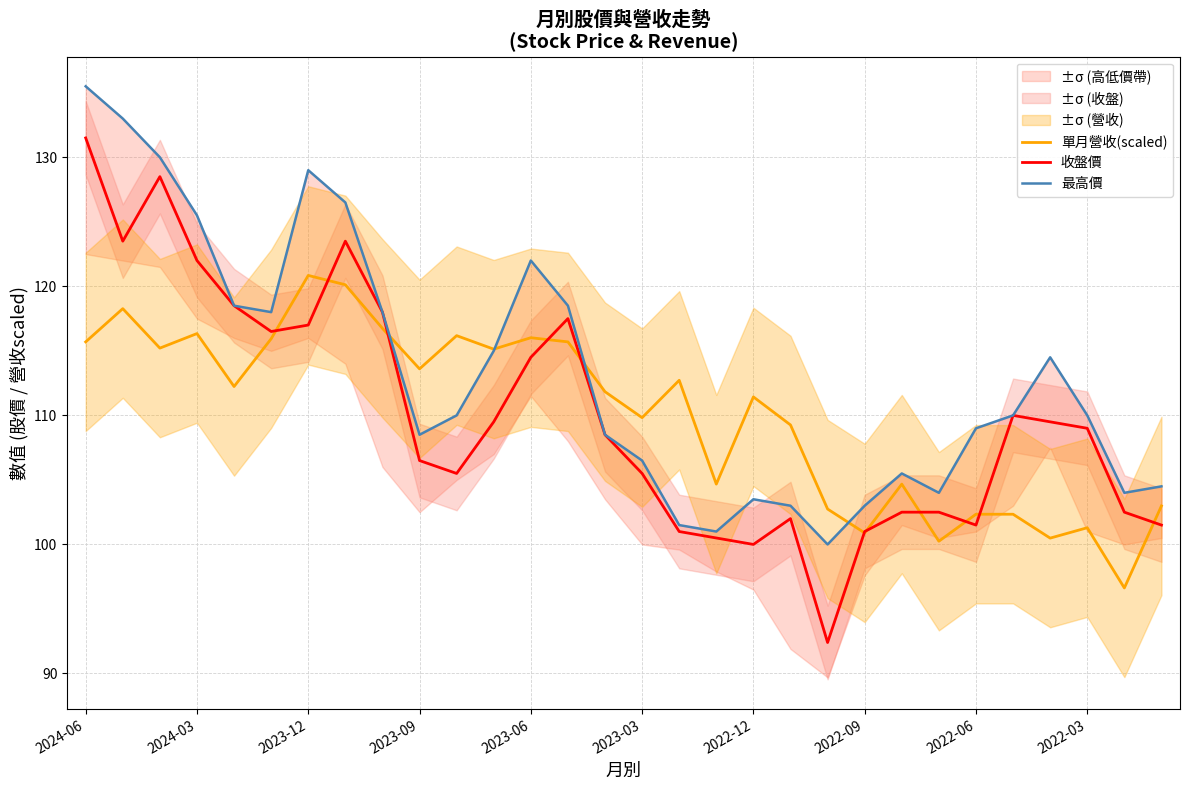

The value of 單月營收(scaled) at 2023-06 is 200.0. True or false?

False